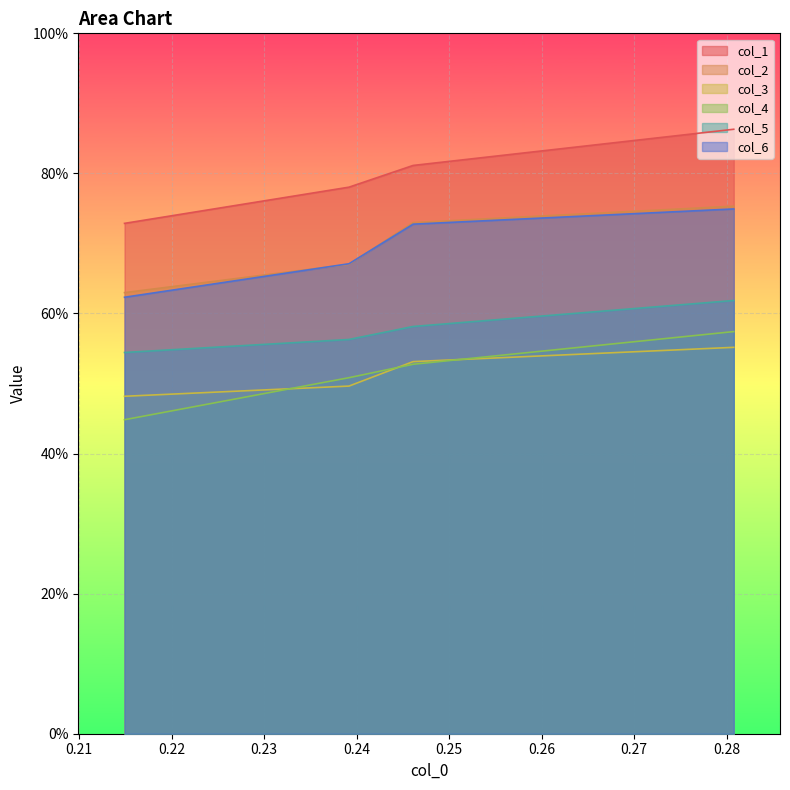

Which series has the widest spread of values?

col_1